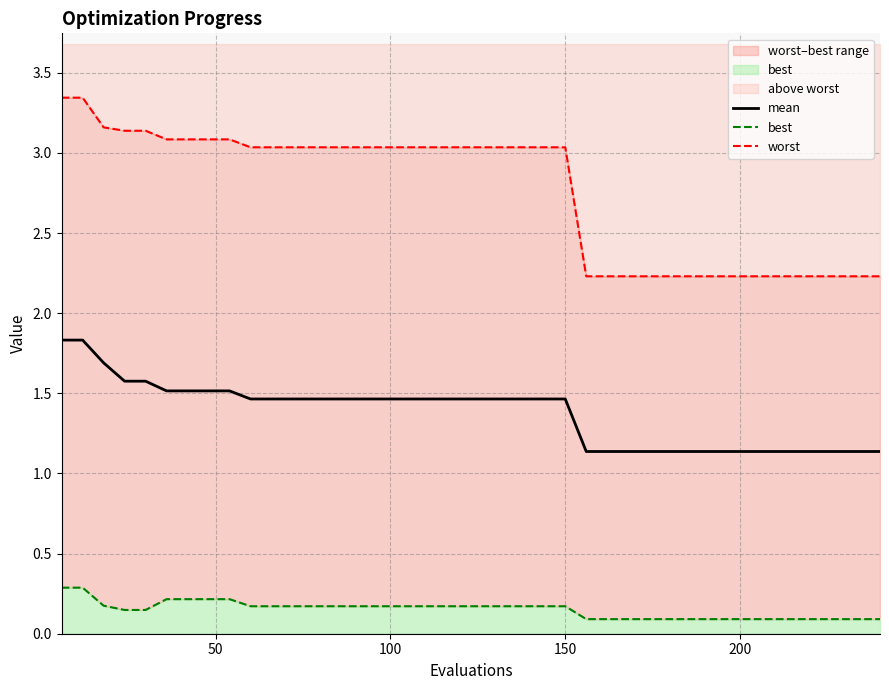

What is the lowest value of the mean series?

1.1